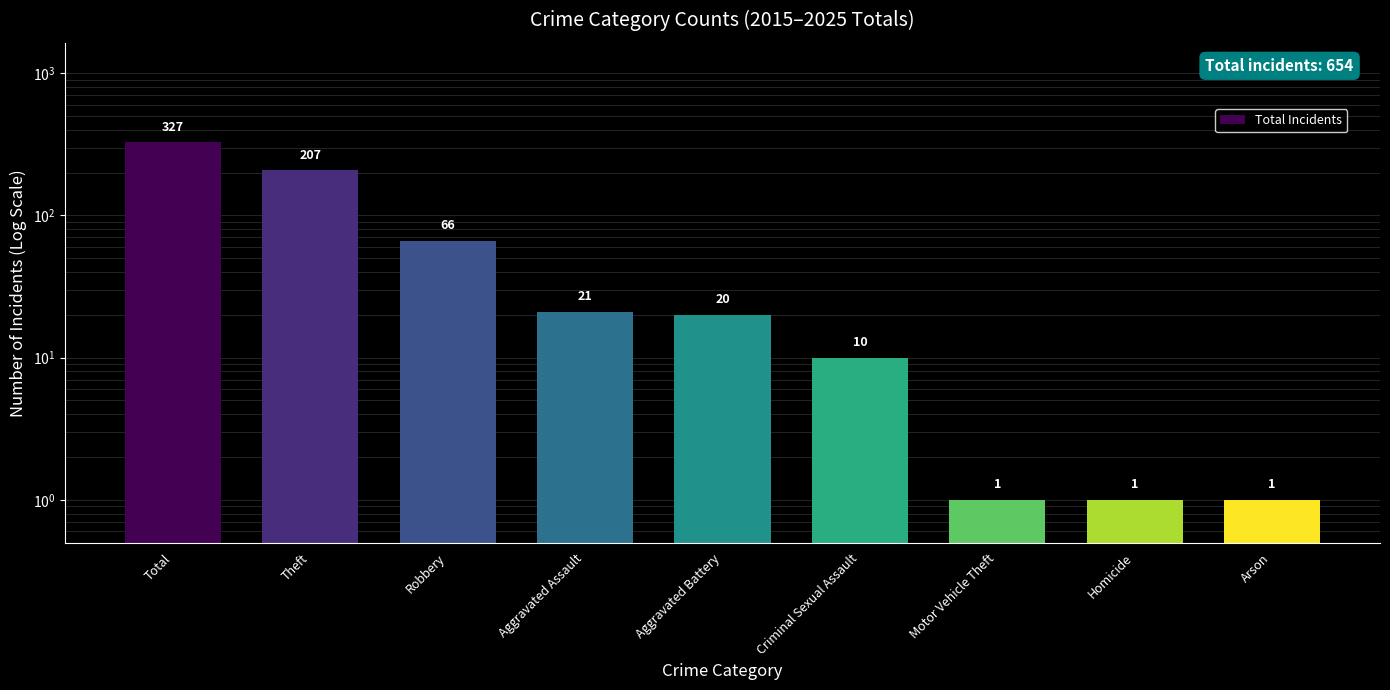

Which label corresponds to the largest value in the chart?

Total